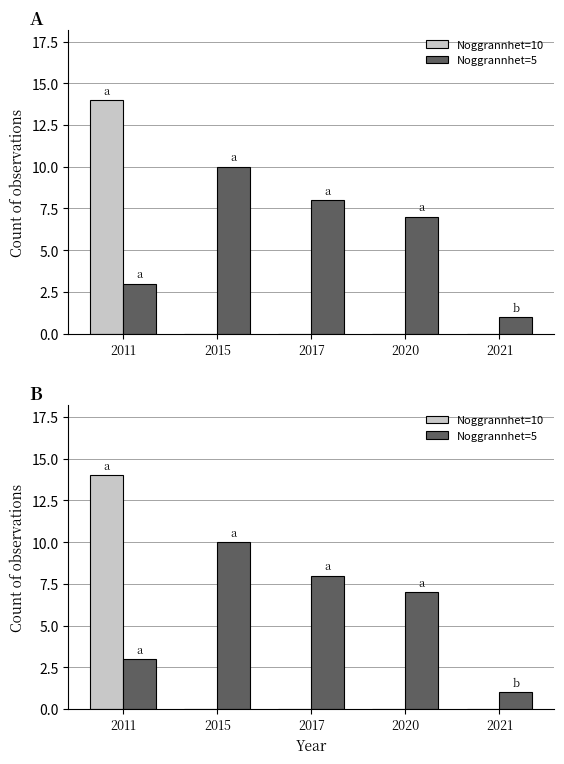

Rank the series by their maximum value, from highest to lowest.

Noggrannhet=10, Noggrannhet=5